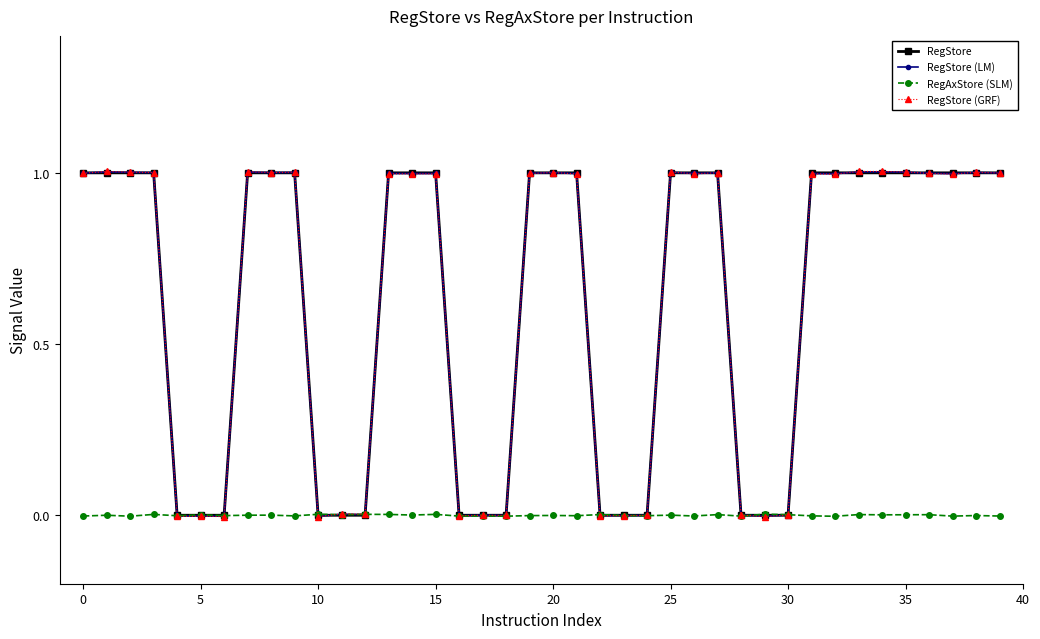

How many distinct data groups are displayed?

4